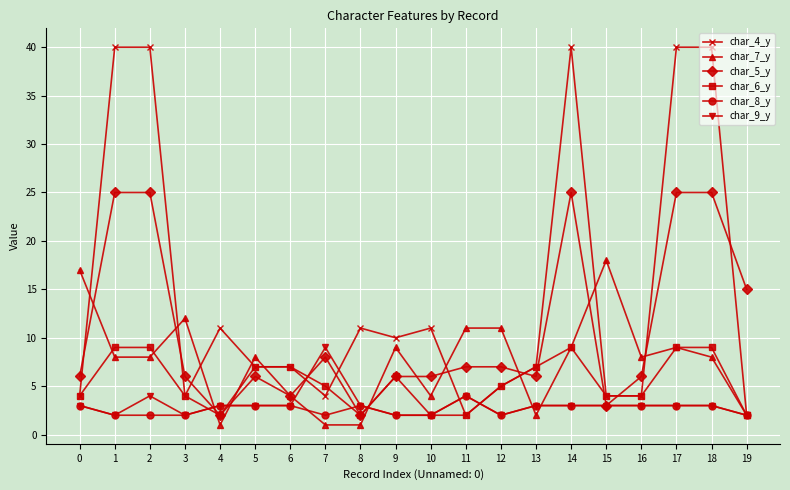

Reading left to right, extract all data points from this chart.

char_4_y: 0=4	1=40	2=40	3=4	4=11	5=7	6=7	7=4	8=11	9=10	10=11	11=2	12=5	13=7	14=40	15=4	16=4	17=40	18=40	19=2
char_7_y: 0=17	1=8	2=8	3=12	4=1	5=8	6=4	7=1	8=1	9=9	10=4	11=11	12=11	13=2	14=9	15=18	16=8	17=9	18=8	19=2
char_5_y: 0=6	1=25	2=25	3=6	4=2	5=6	6=4	7=8	8=2	9=6	10=6	11=7	12=7	13=6	14=25	15=3	16=6	17=25	18=25	19=15
char_6_y: 0=4	1=9	2=9	3=4	4=2	5=7	6=7	7=5	8=2	9=6	10=2	11=2	12=5	13=7	14=9	15=4	16=4	17=9	18=9	19=2
char_8_y: 0=3	1=2	2=2	3=2	4=3	5=3	6=3	7=2	8=3	9=2	10=2	11=4	12=2	13=3	14=3	15=3	16=3	17=3	18=3	19=2
char_9_y: 0=3	1=2	2=4	3=2	4=3	5=3	6=3	7=9	8=3	9=2	10=2	11=4	12=2	13=3	14=3	15=3	16=3	17=3	18=3	19=2